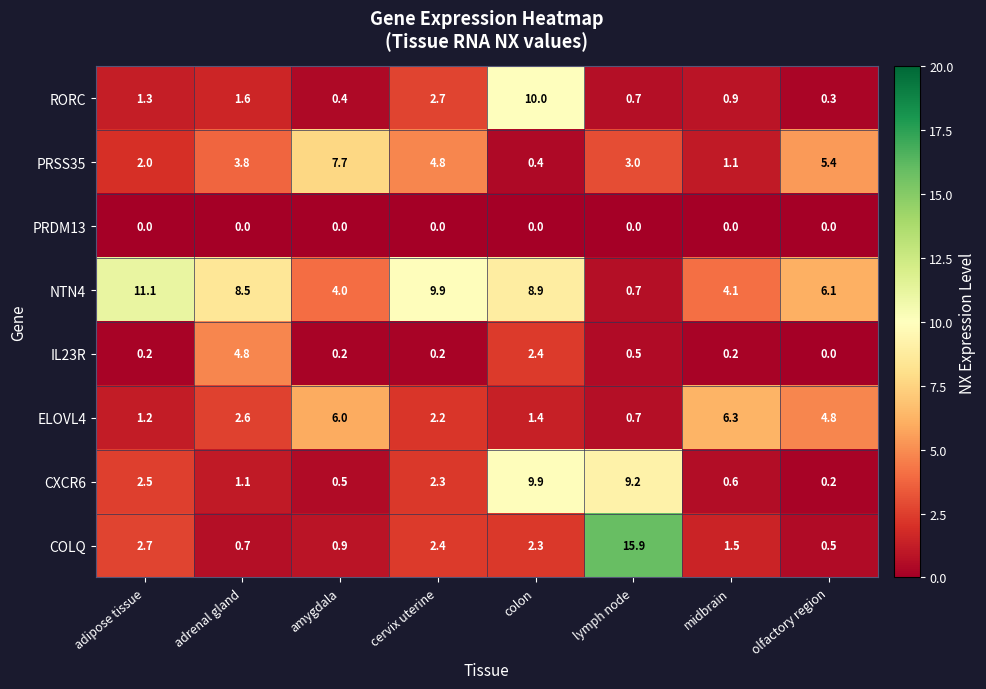

How many series are shown in this chart?

8